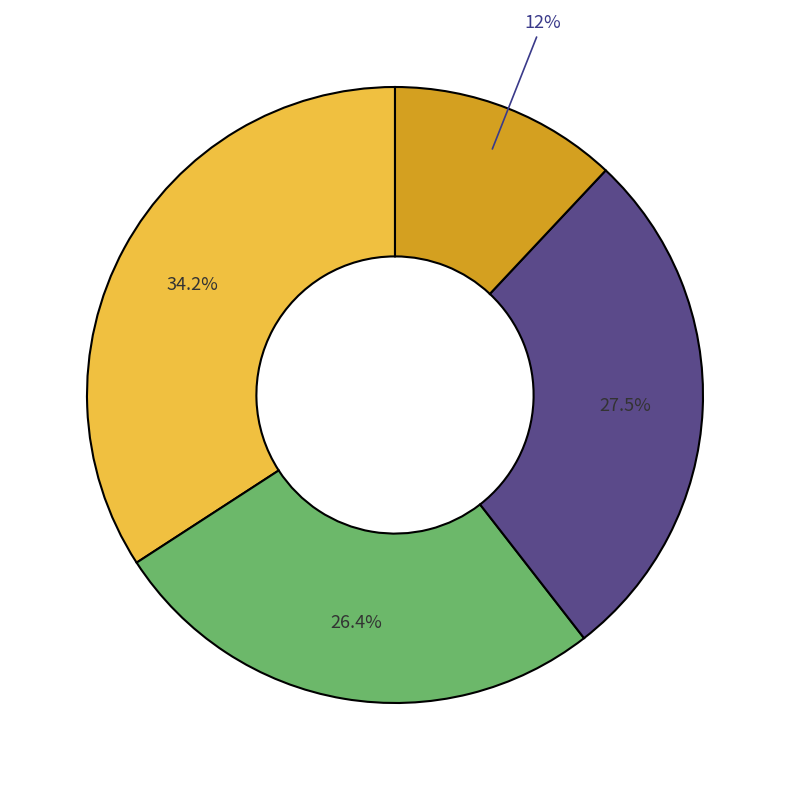

Is there any slice that represents more than half of the pie?

No